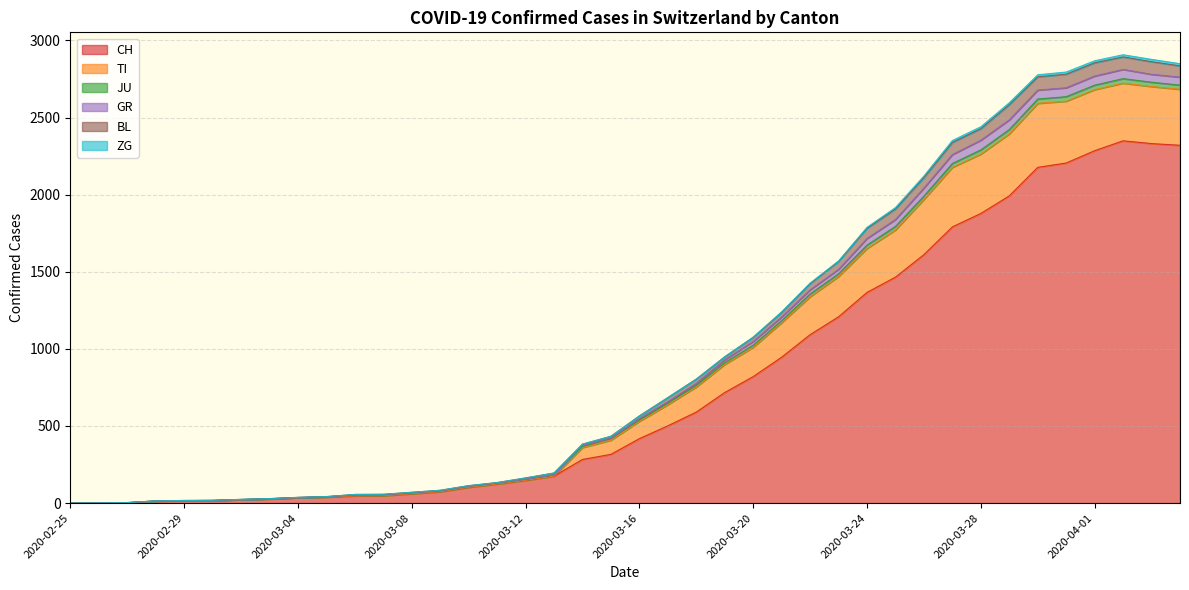

At which category is the sum across all series the highest?

2020-04-02